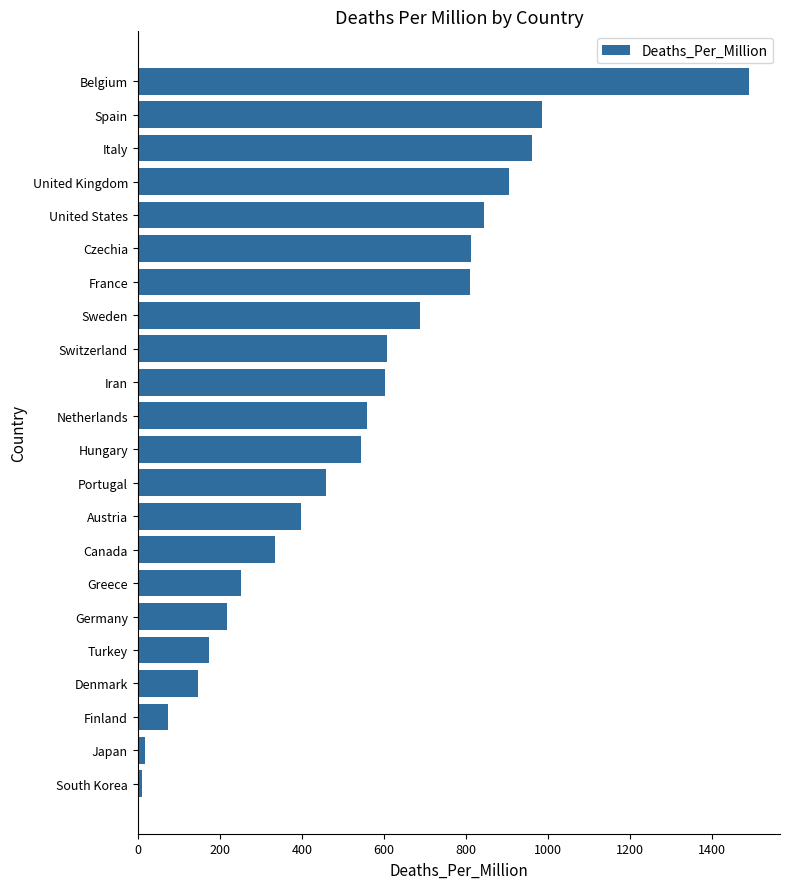

What is the approximate value at Portugal?

459